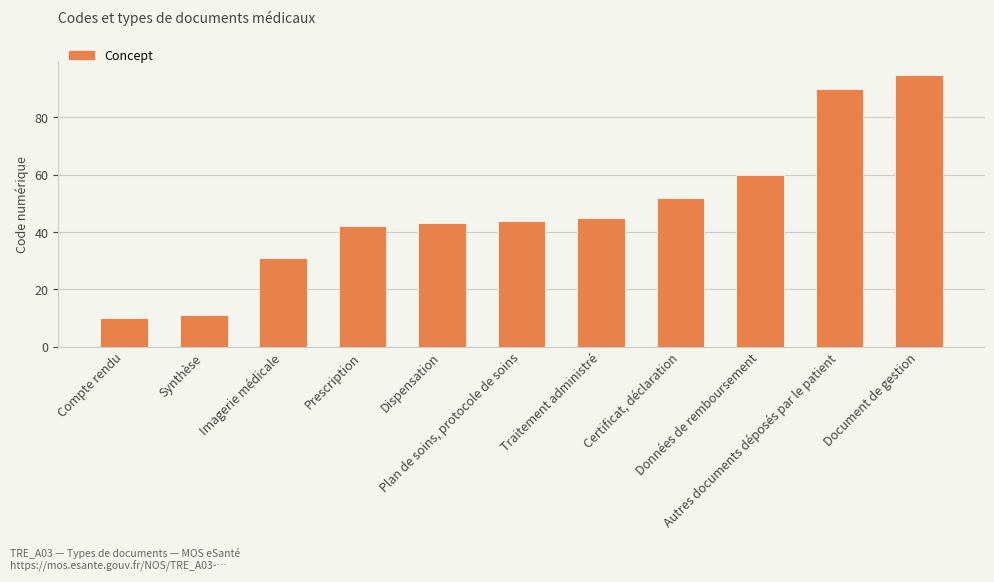

Reading left to right, what are all the values shown in this chart?

Compte rendu=10	Synthèse=11	Imagerie médicale=31	Prescription=42	Dispensation=43	Plan de soins, protocole de soins=44	Traitement administré=45	Certificat, déclaration=52	Données de remboursement=60	Autres documents déposés par le patient=90	Document de gestion=95